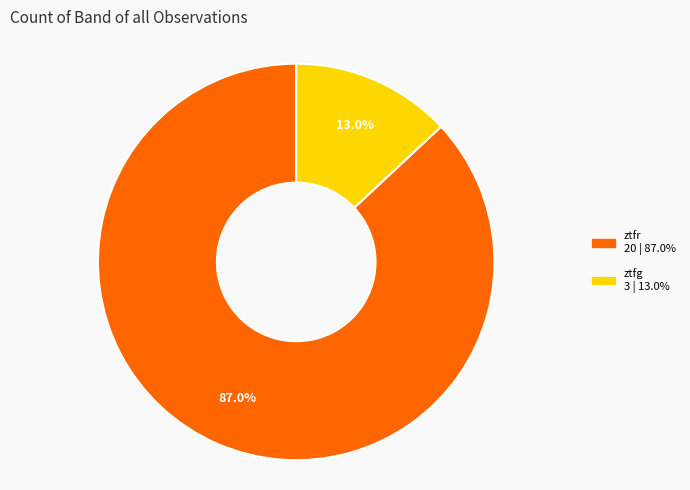

To the nearest percent, what is the difference between the ztfg and ztfr slice percentages?

74%